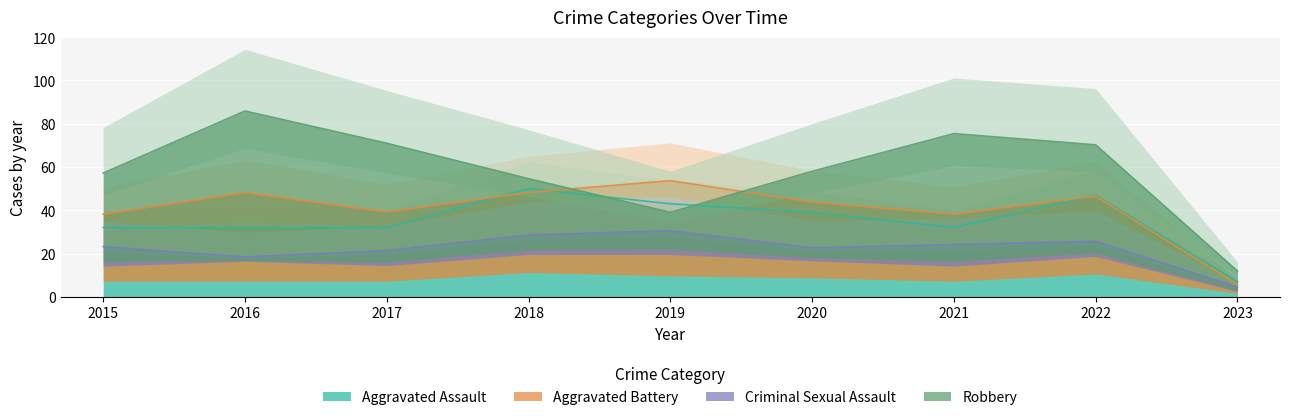

The Aggravated Assault series shows 39 at 2020. True or false?

True